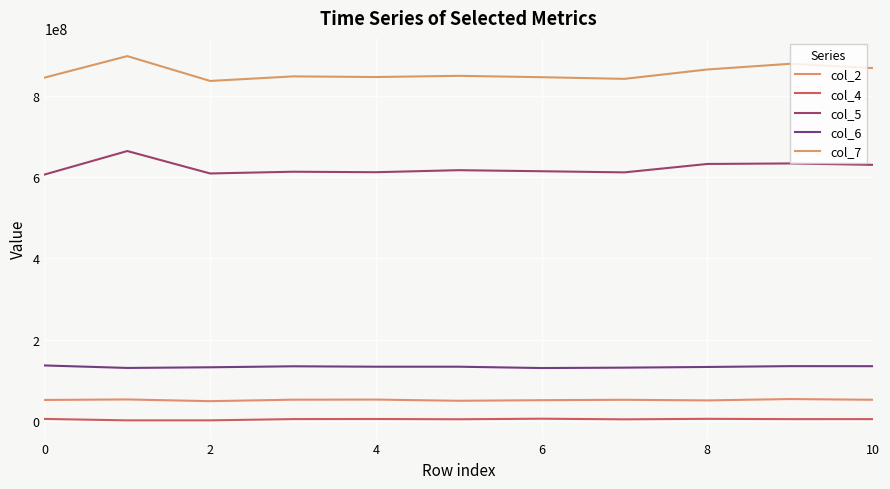

Reading left to right, transcribe all the data shown in this chart.

col_2: 51421542	52644625	48431291	52055916	52344791	49365250	50844916	51820458	50308167	53642625	51882375
col_4: 4703375	1123917	1180625	4282208	4506917	3859333	5236083	3698708	4923542	4177583	4227167
col_5: 606538042	664524334	609254584	613547250	612381250	617358250	614761625	611959958	632673666	633942792	630483333
col_6: 136414375	130257000	131876042	134321250	133312292	133300292	130029833	130992667	132657459	134690375	134585875
col_7: 845272250	898342917	837144666	848377250	846828917	849735750	846387375	842287542	865378042	879399750	868762625